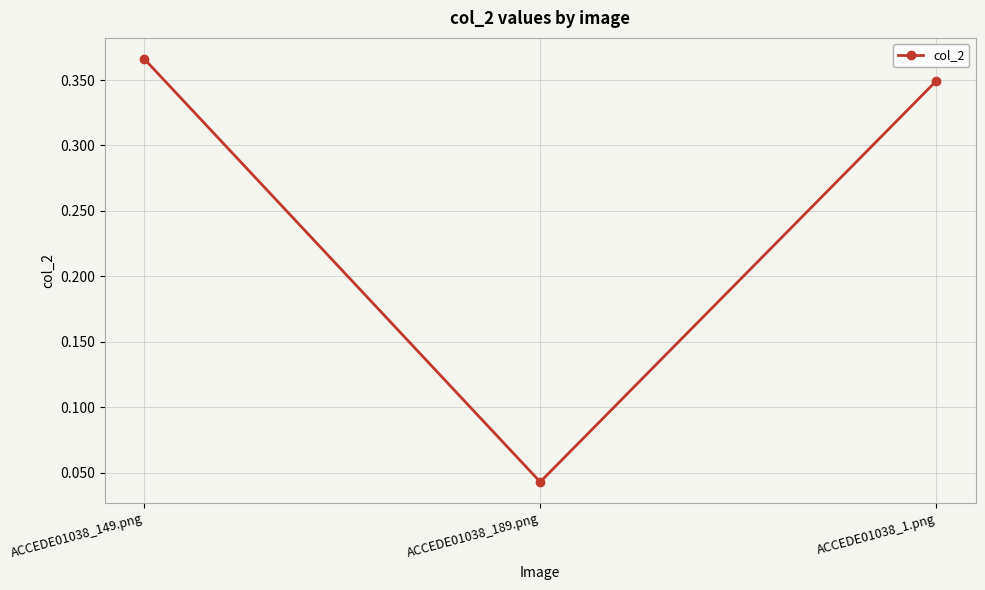

Rank the categories by value from lowest to highest.

ACCEDE01038_189.png, ACCEDE01038_1.png, ACCEDE01038_149.png